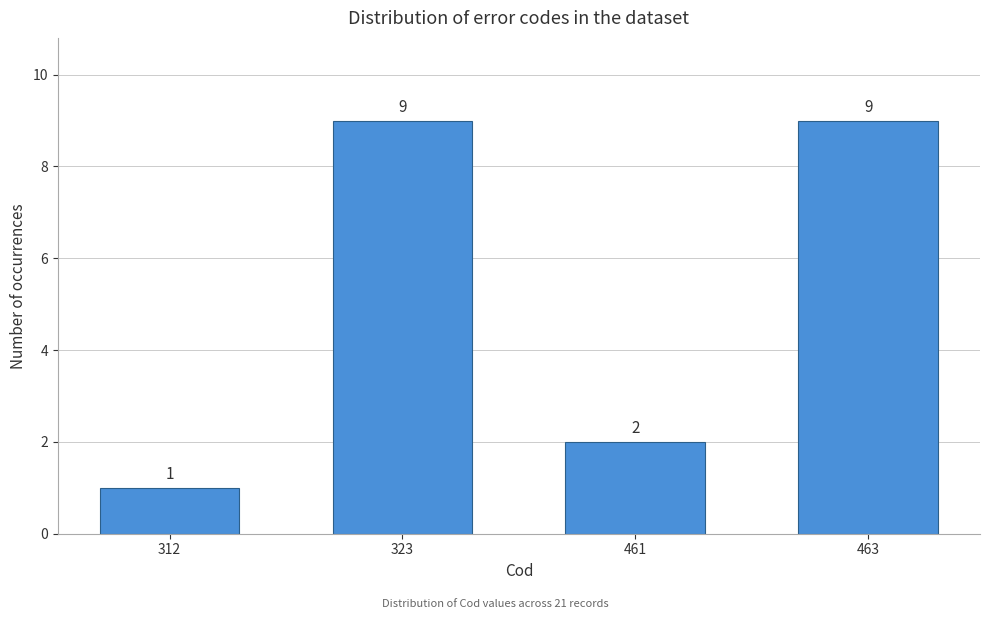

Reading left to right, extract all data points from this chart.

312=1	323=9	461=2	463=9